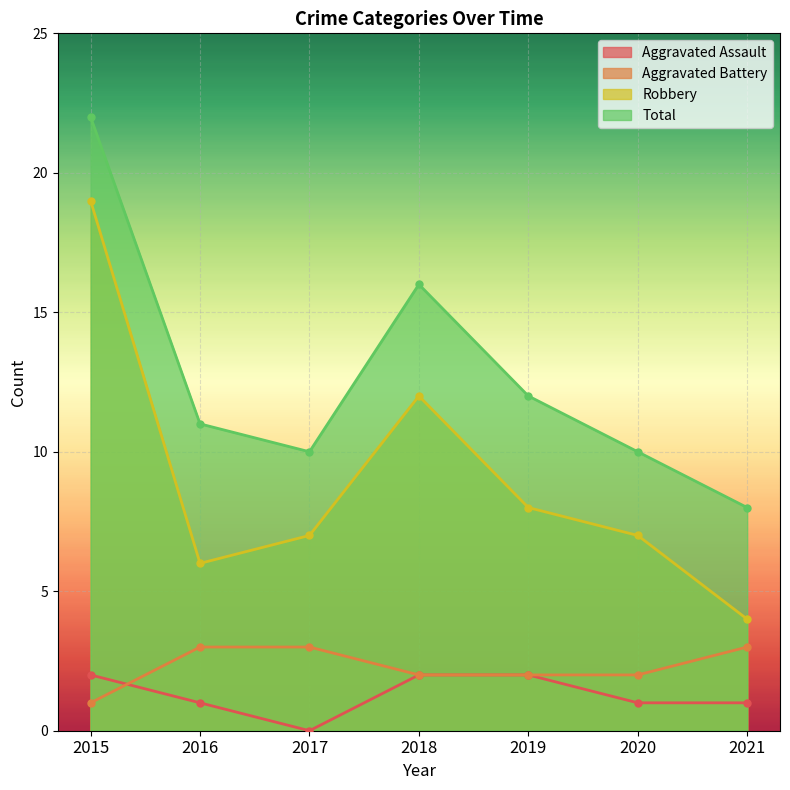

True or false: Aggravated Battery and Robbery cross at least once.

False